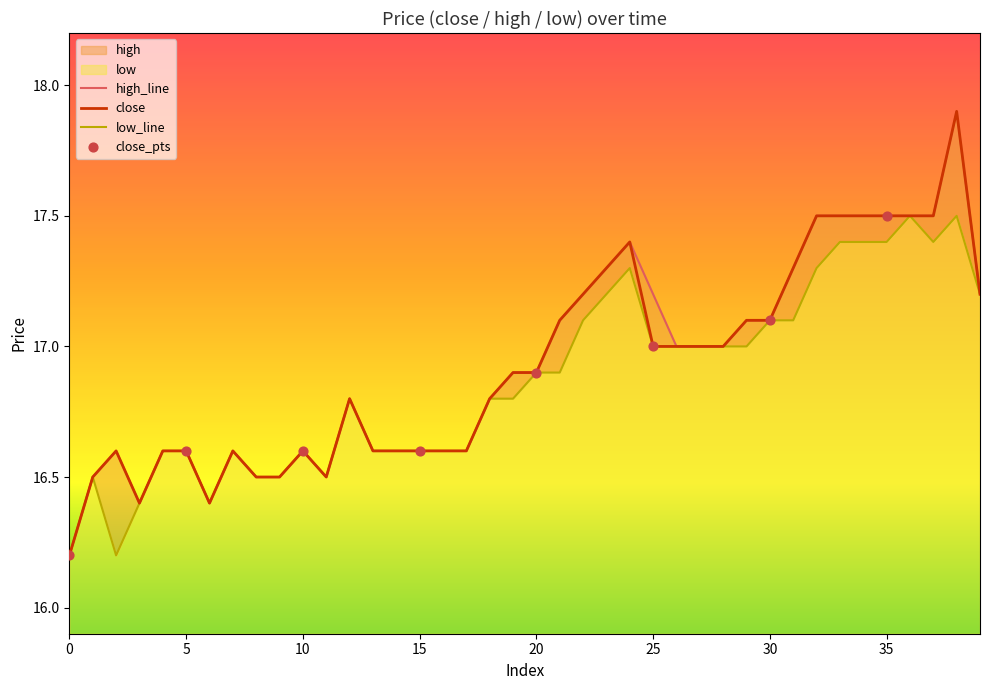

Is the value of close at 26 greater than the value of high at 34?

No